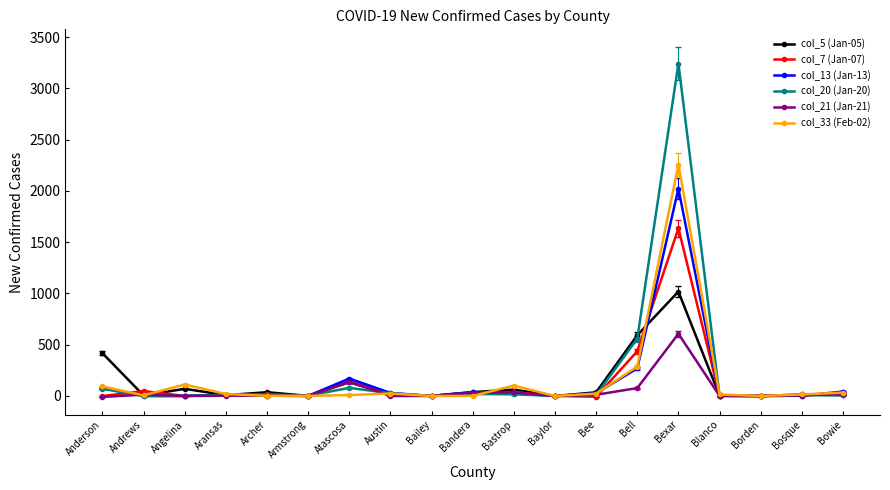

True or false: col_33 (Feb-02) has more than 1 interior local peaks.

True